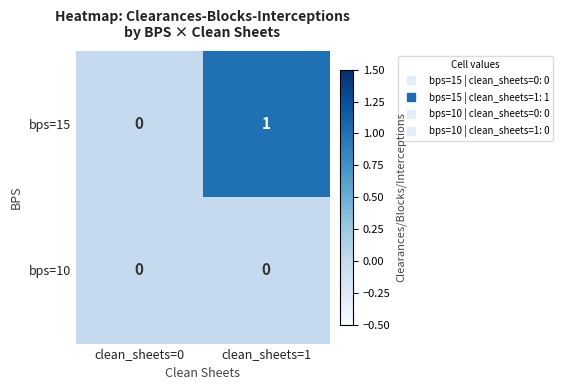

Which series has the widest spread of values?

bps=15